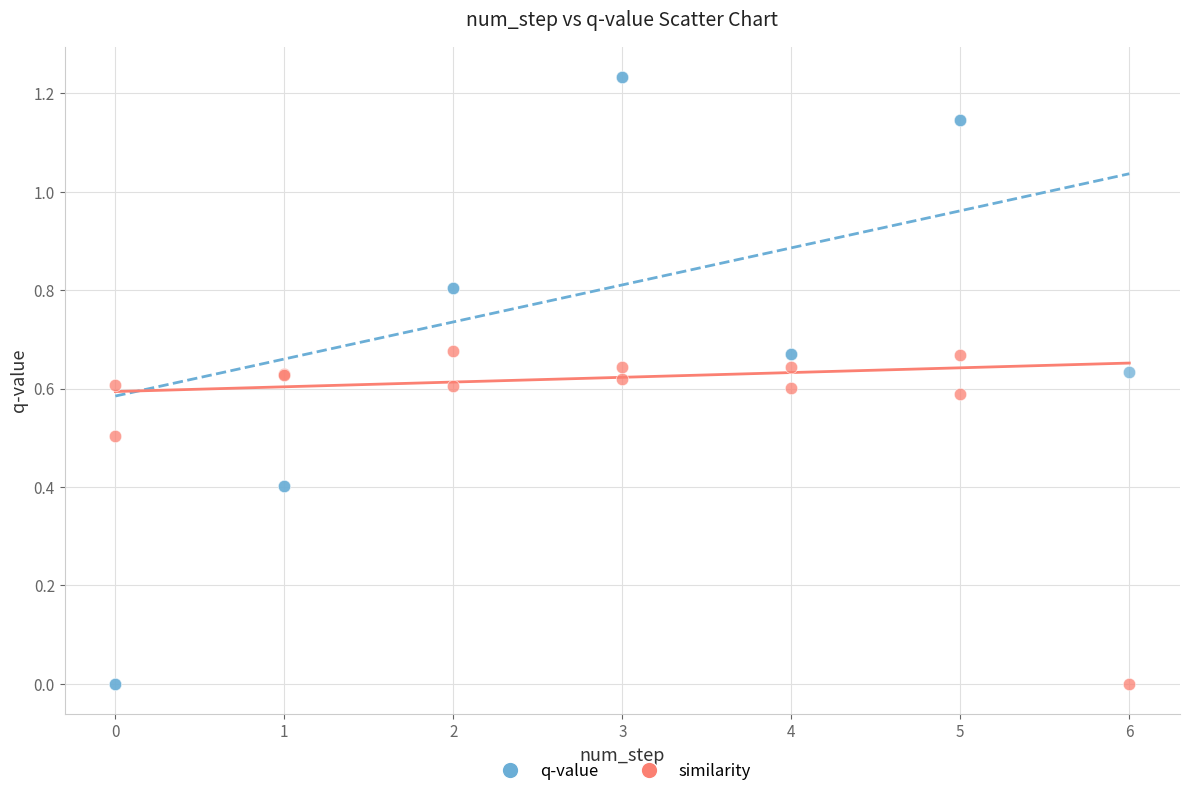

Which series contains the highest Y value?

q-value